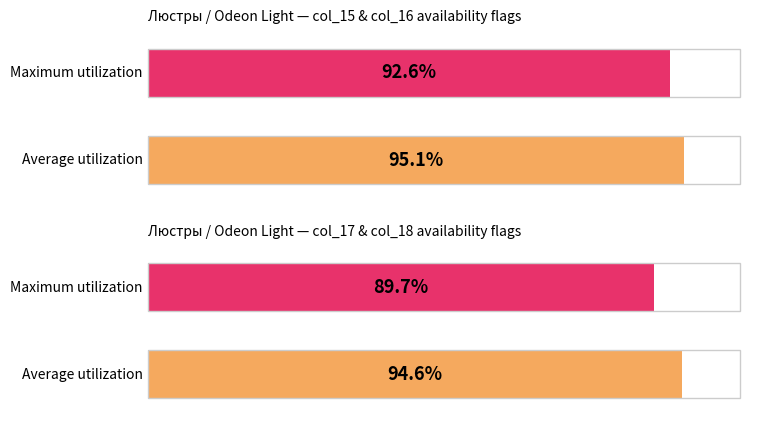

The col_16 series shows 0 at 0. True or false?

False